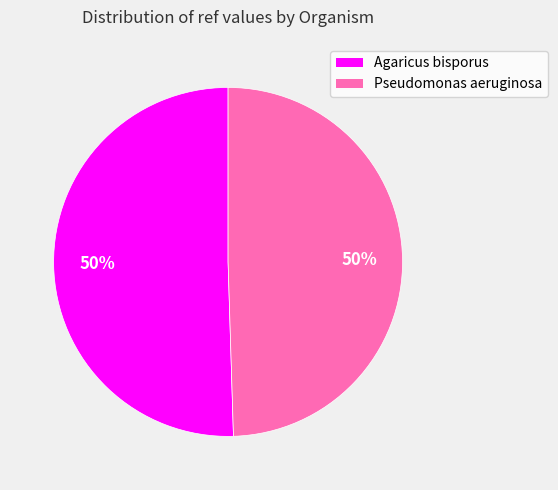

To the nearest percent, what percentage of the pie is Pseudomonas aeruginosa?

50%